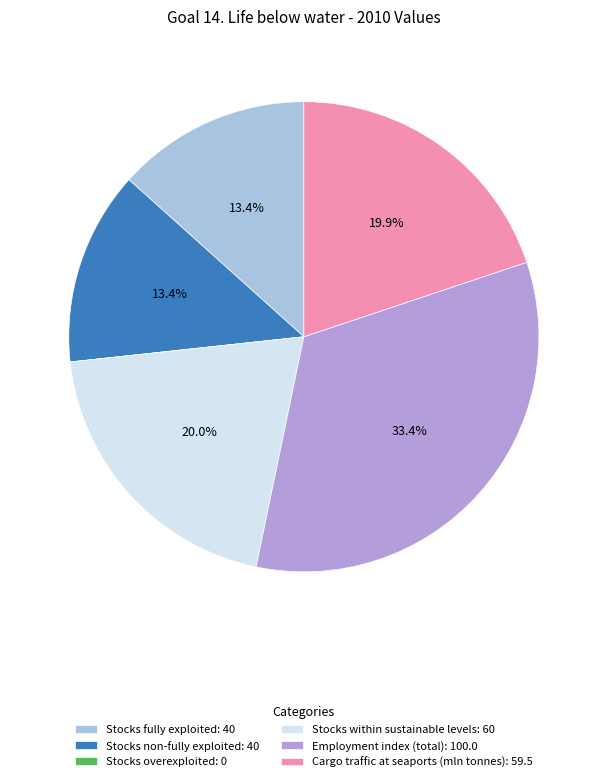

What percentage is NOT represented by Stocks within sustainable levels: 60?

80.0%